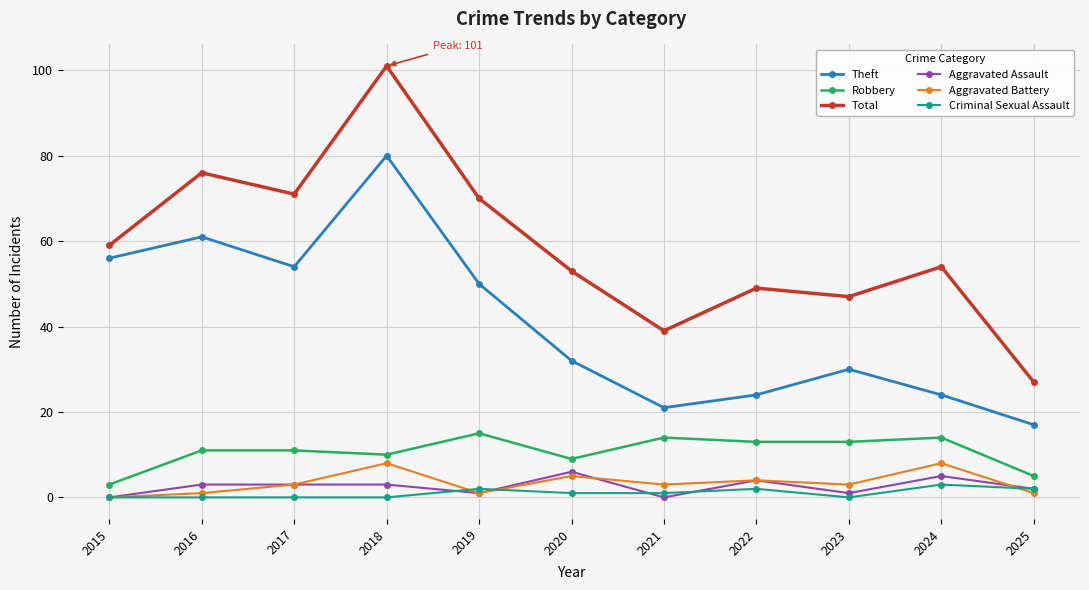

What is the greatest value displayed?

101